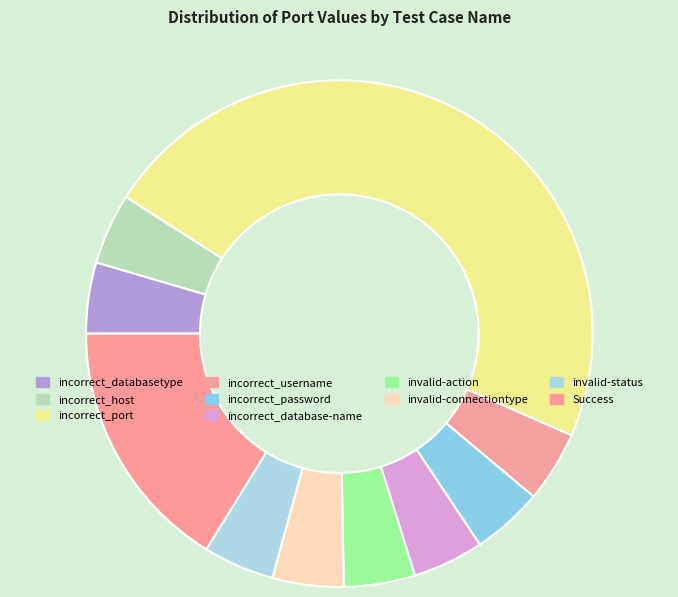

What is the largest slice in the pie chart?

incorrect_port